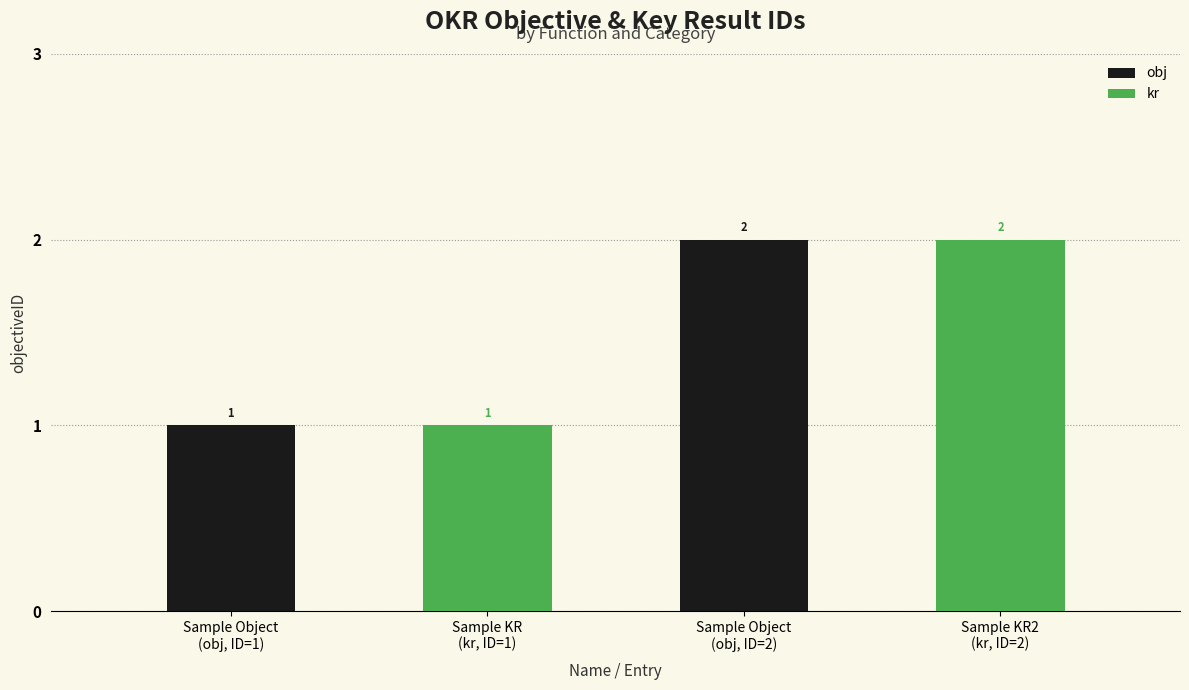

What is the lowest value of the obj series?

1